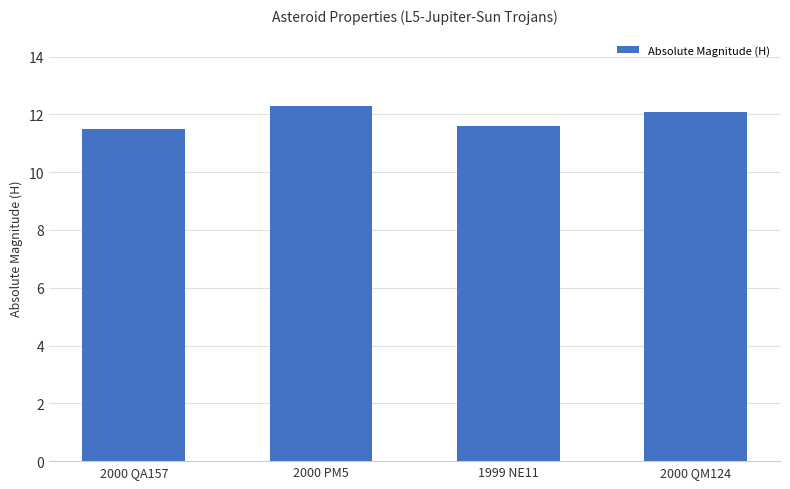

What is the average value?

11.9